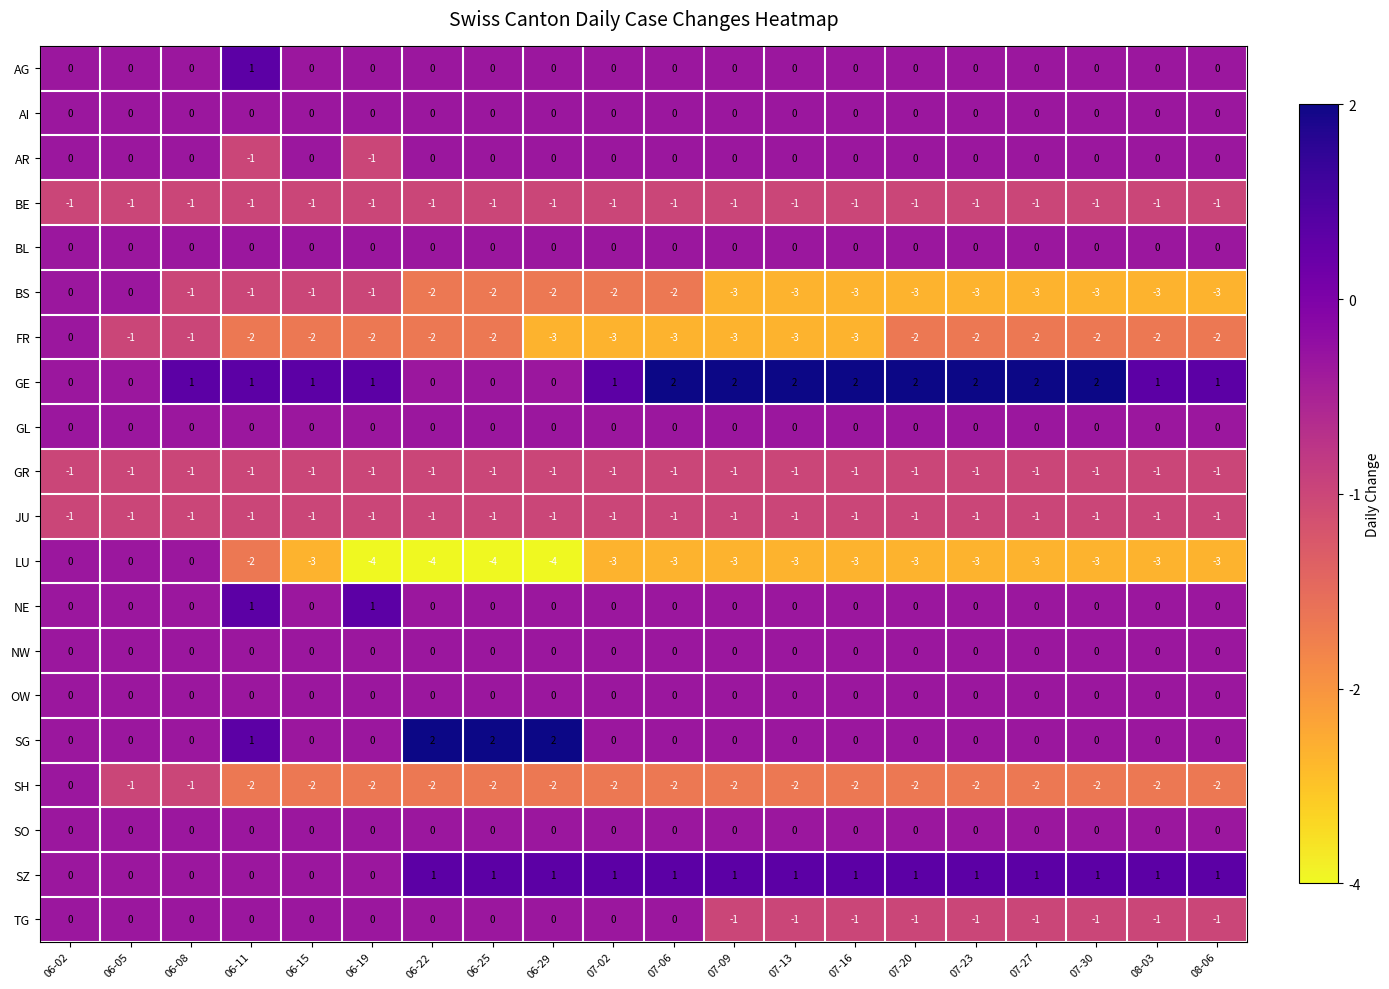

Count the FR values in the range -3 to -2.

17